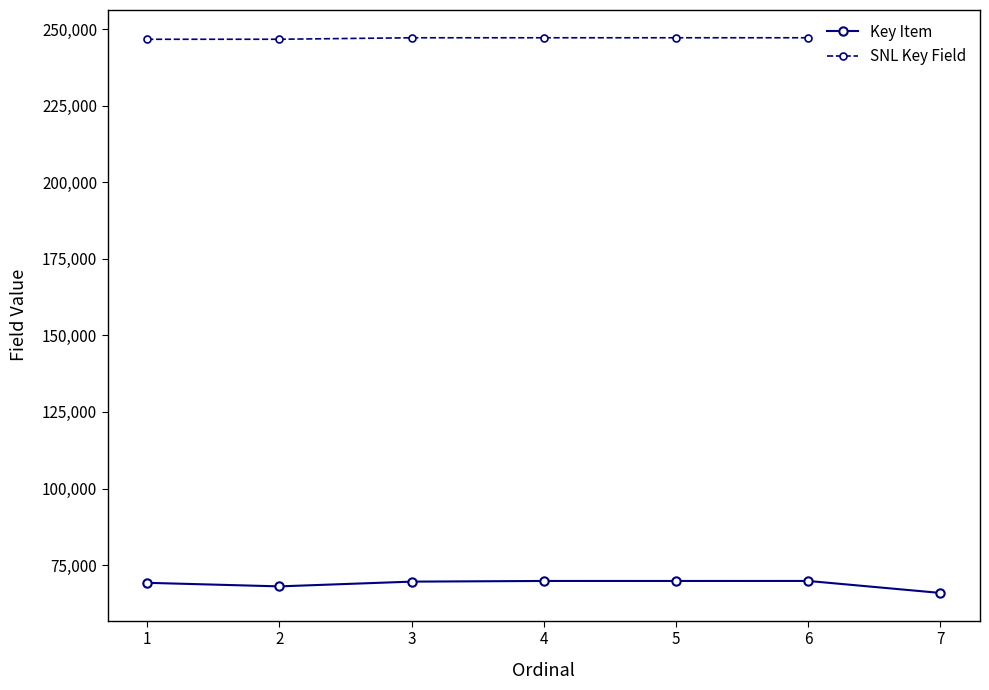

At which category does the chart reach its peak across all series?

6